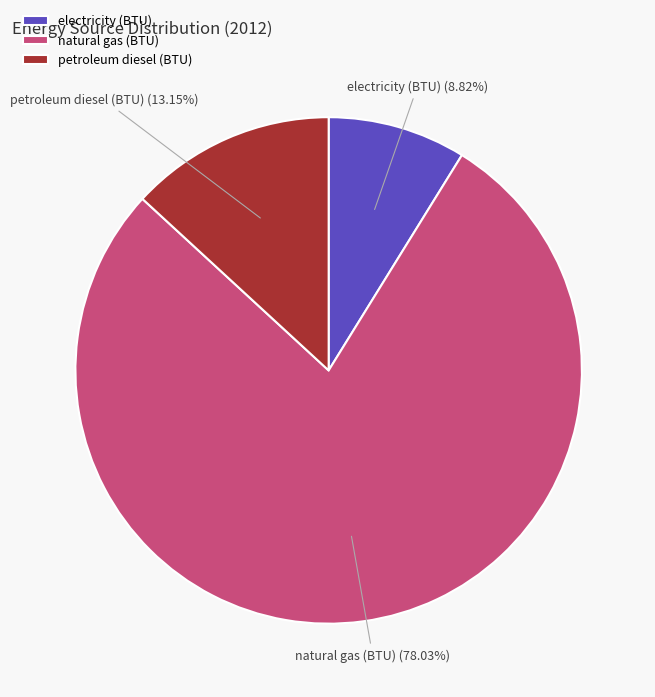

Between electricity (BTU) and petroleum diesel (BTU), which is larger?

petroleum diesel (BTU)